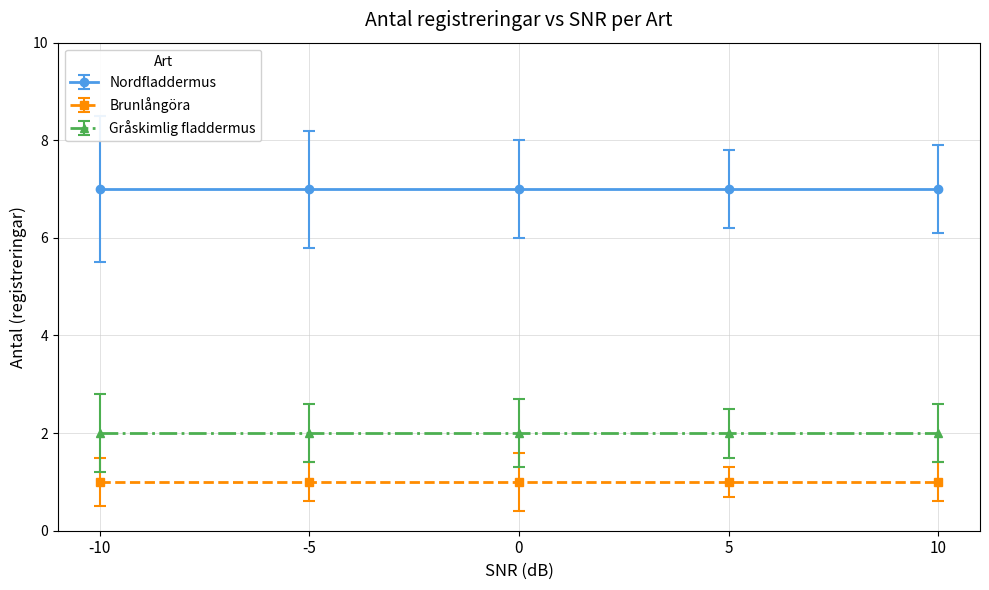

Which series changed the most between 3 and 4?

Nordfladdermus